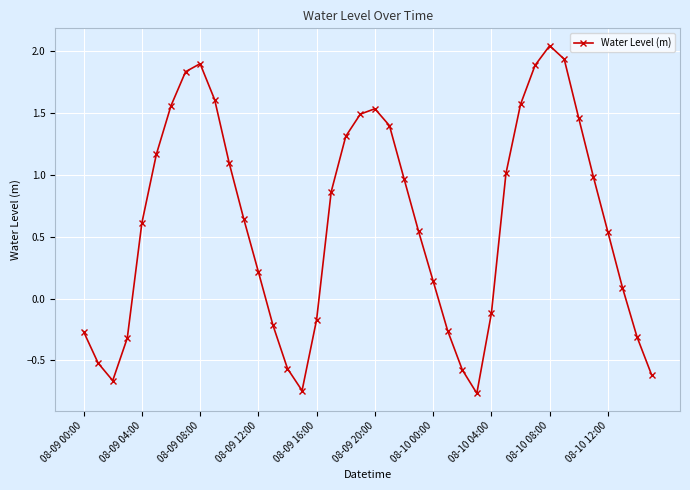

Does the chart have visible grid lines?

Yes